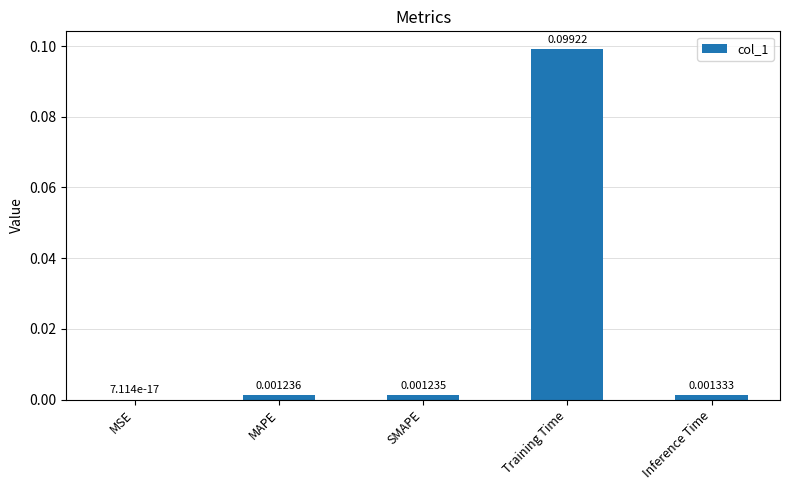

At which label is the value closest to 0?

MSE